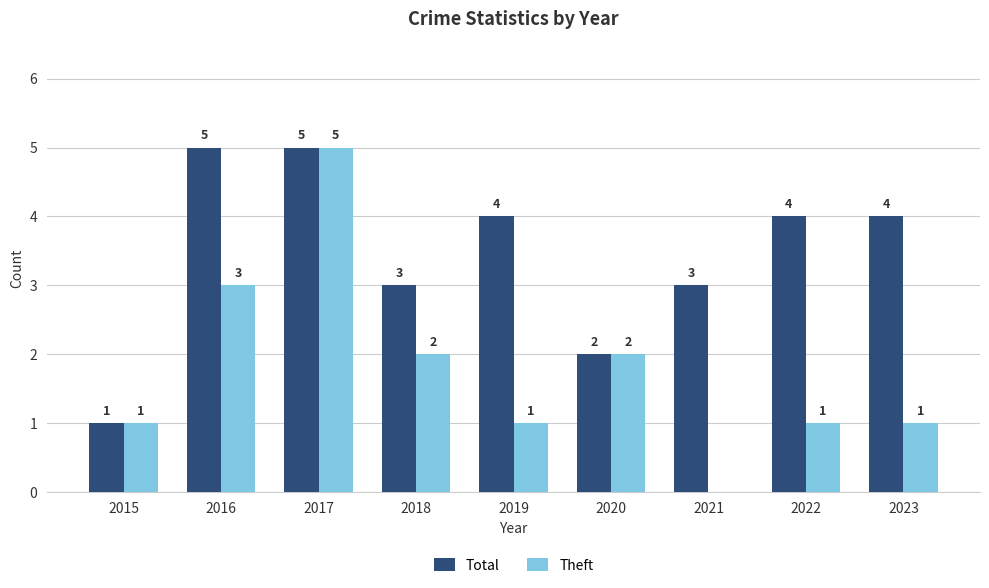

What are all the series names shown in the legend?

Total, Theft